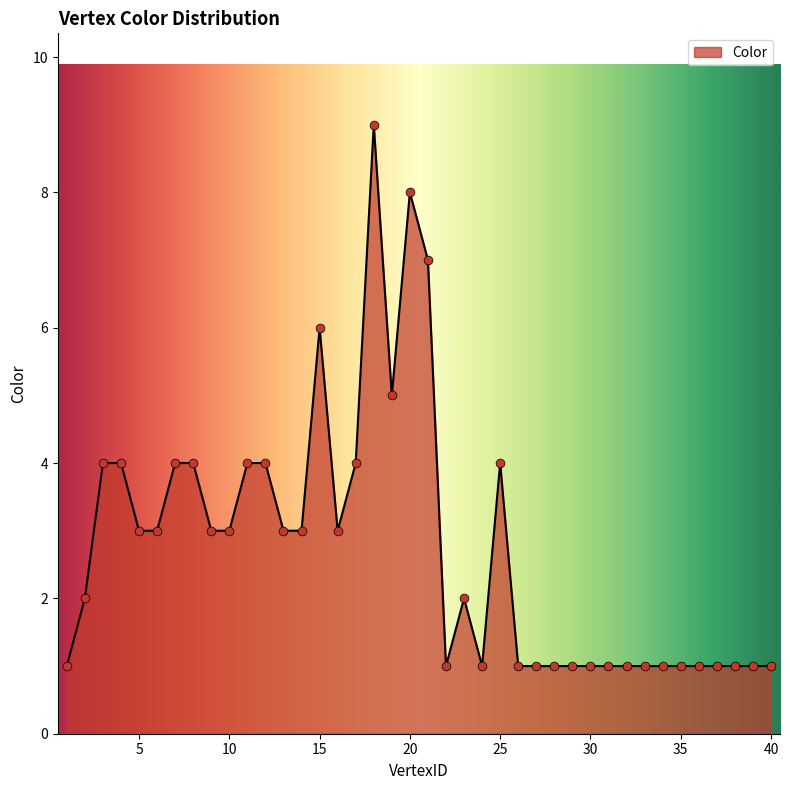

What is the difference between the maximum and minimum values?

8